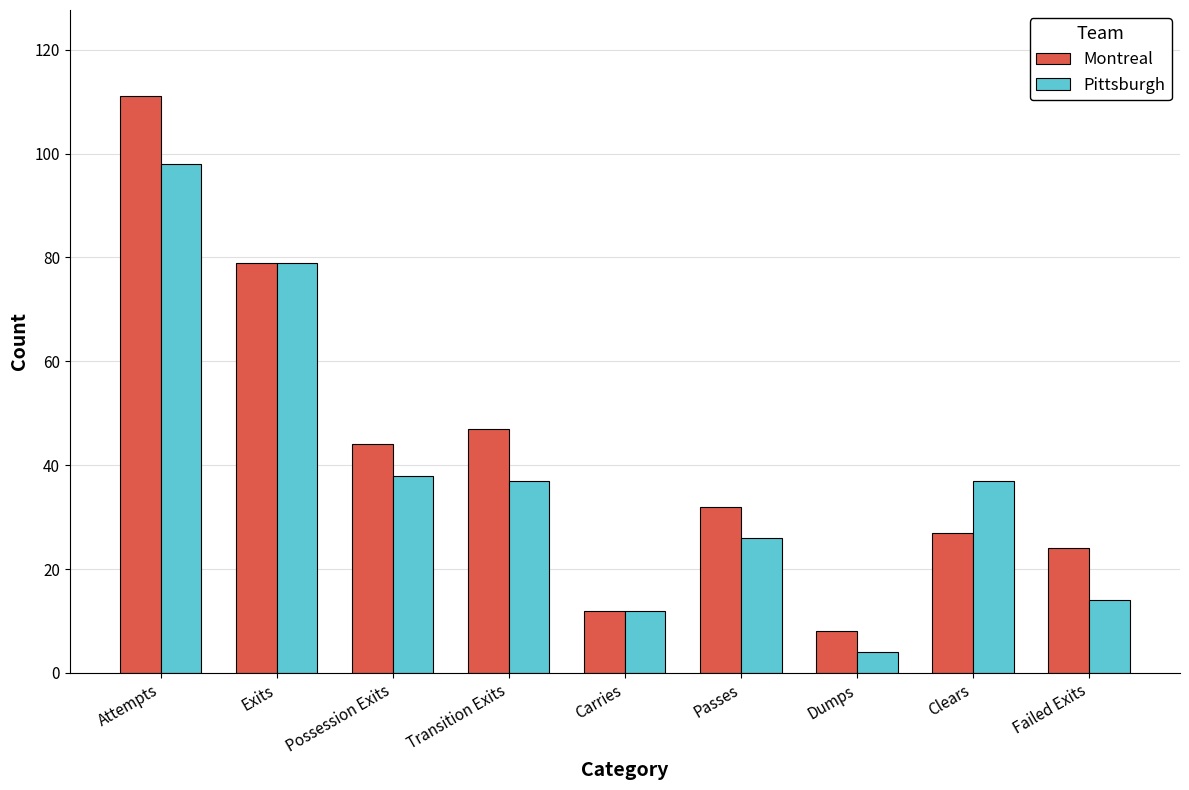

List the labels in order of Montreal value, largest first.

Attempts, Exits, Transition Exits, Possession Exits, Passes, Clears, Failed Exits, Carries, Dumps